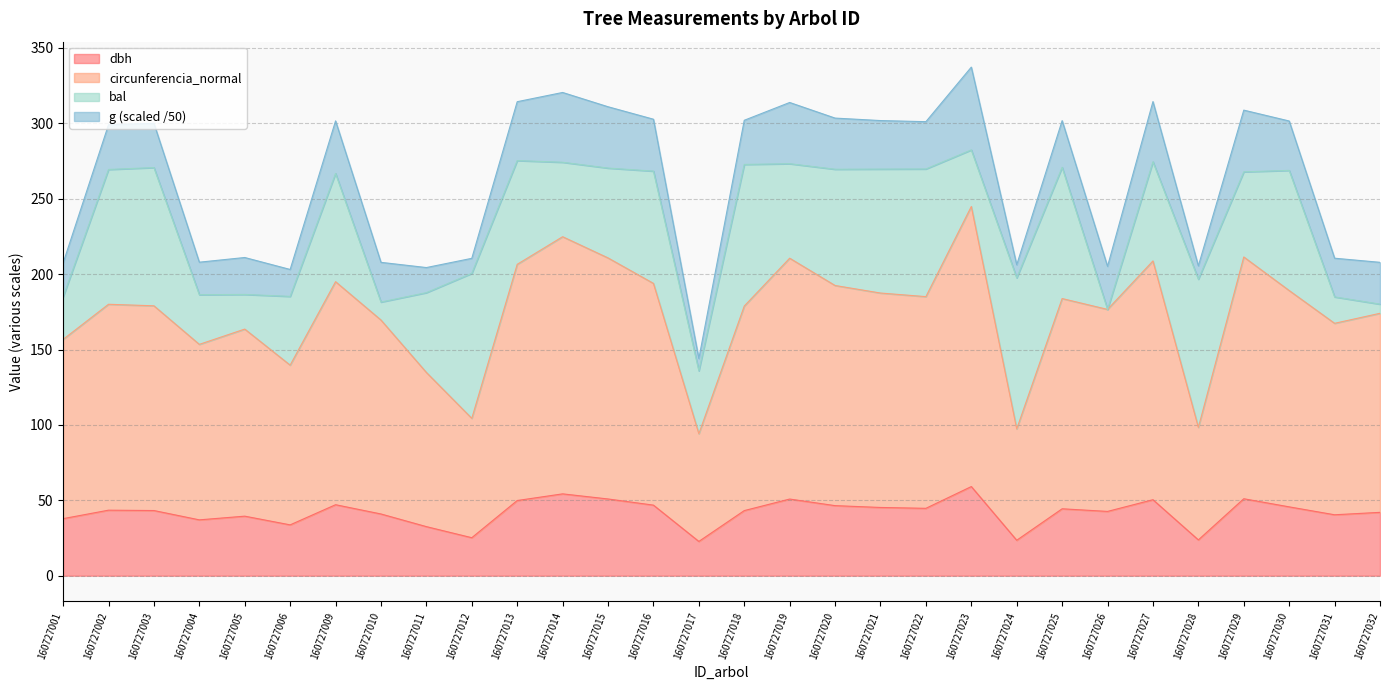

Is it true that dbh equals 74.5 at 160727015?

False